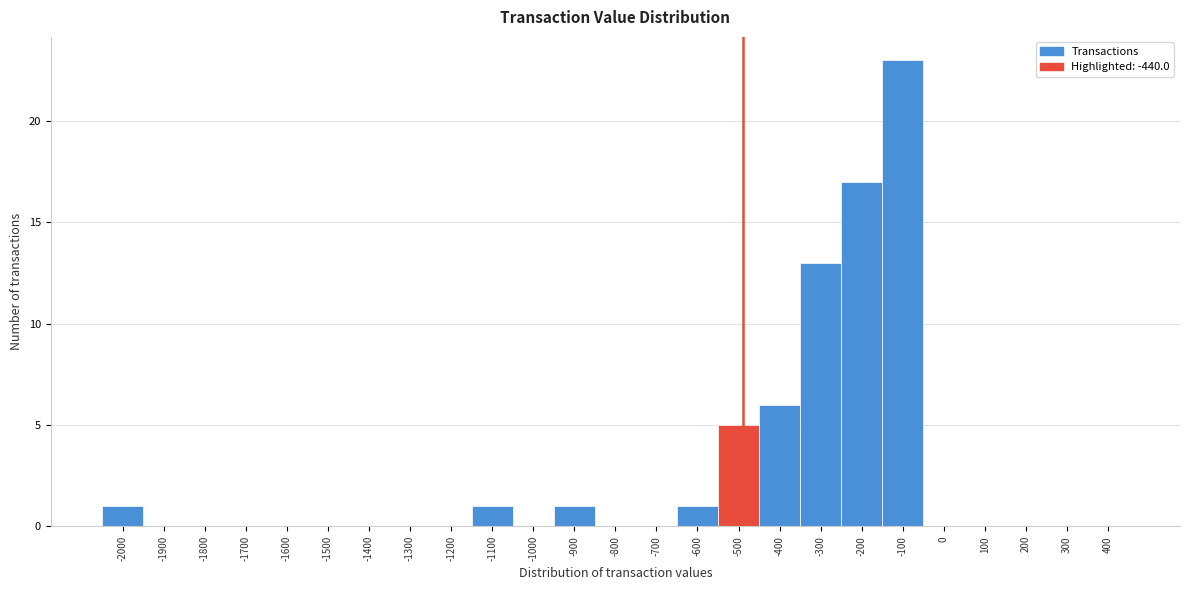

Reading left to right, what are all the values shown in this chart?

-2000=1	-1900=0	-1800=0	-1700=0	-1600=0	-1500=0	-1400=0	-1300=0	-1200=0	-1100=1	-1000=0	-900=1	-800=0	-700=0	-600=1	-500=5	-400=6	-300=13	-200=17	-100=23	0=0	100=0	200=0	300=0	400=0